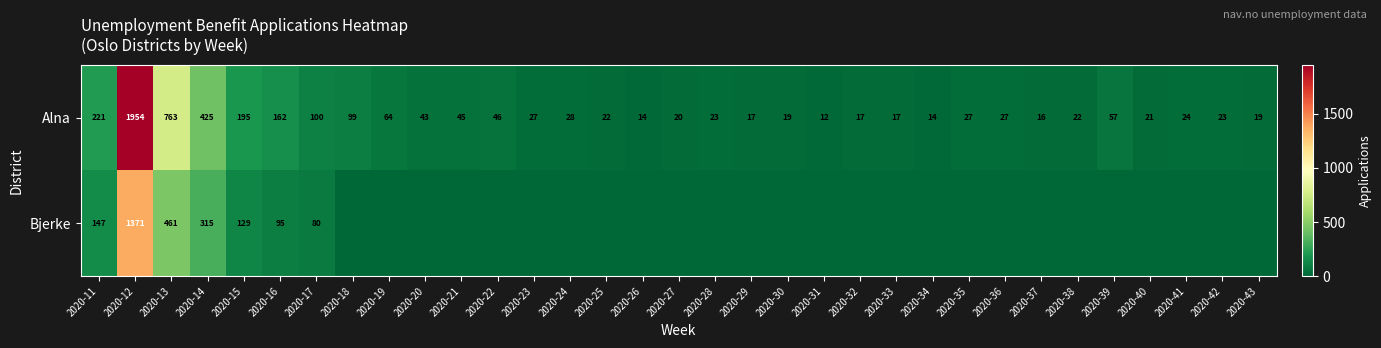

What is the maximum value for Alna?

1954